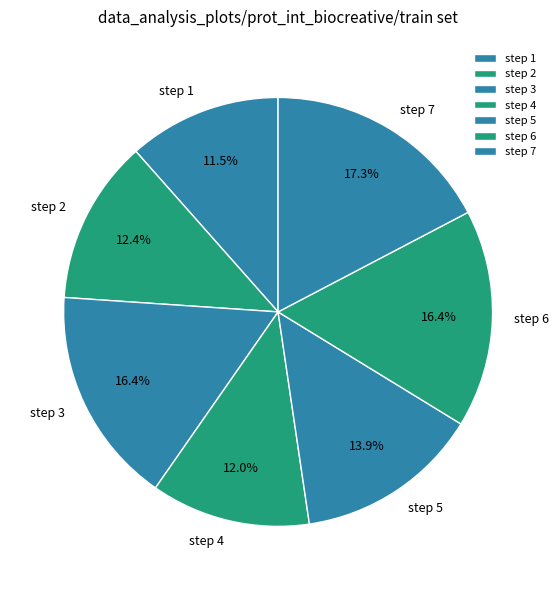

Which has a higher value, step 4 or step 3?

step 3